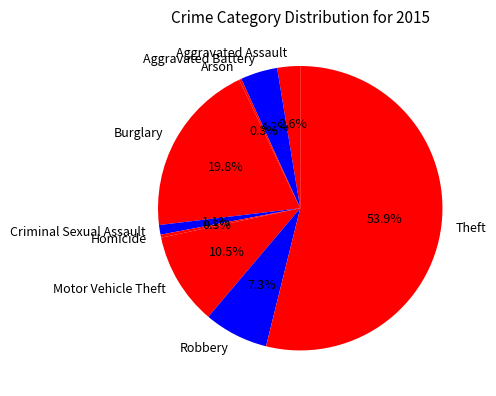

Combined, what portion of the pie is Criminal Sexual Assault and Motor Vehicle Theft?

11.6%